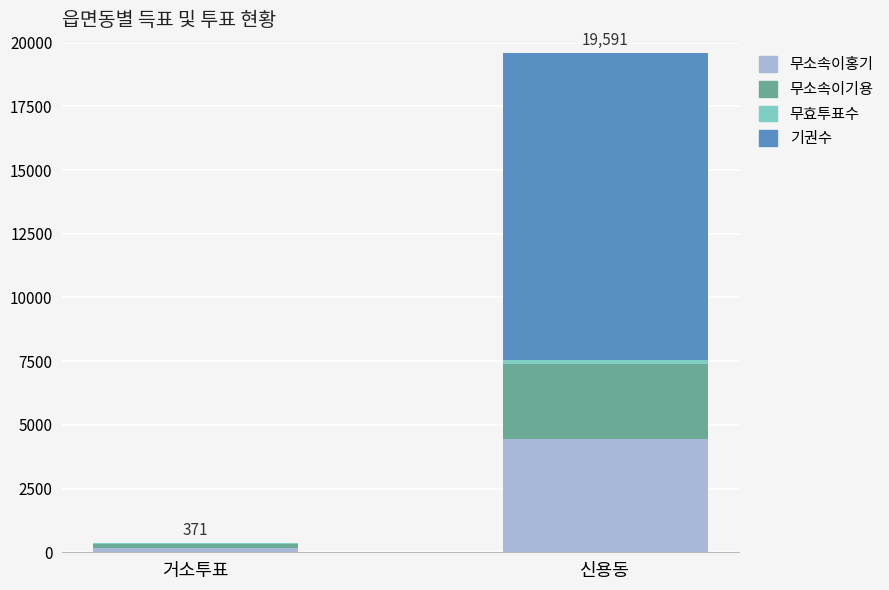

How many distinct data groups are displayed?

4